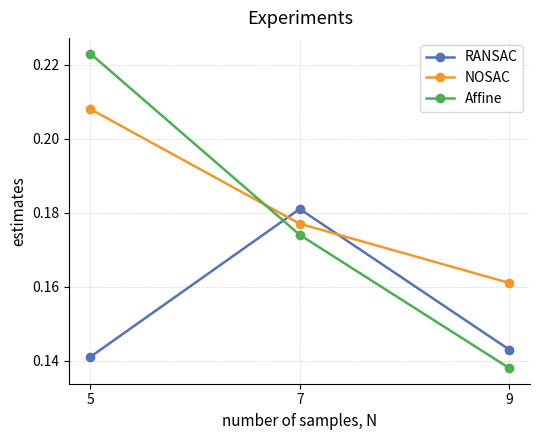

Which label corresponds to the largest value in the chart?

5